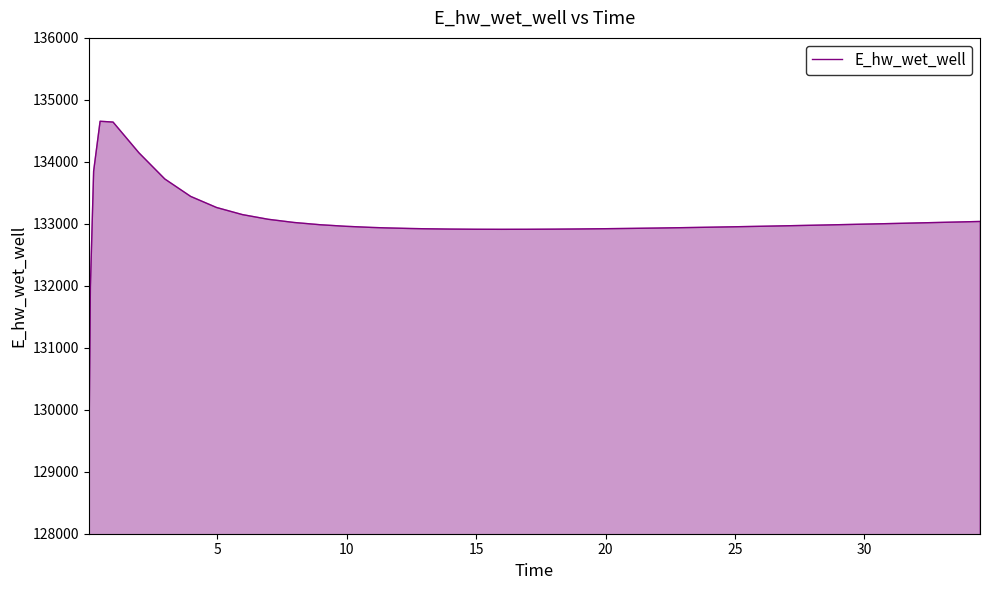

What is the difference between the maximum and minimum values?

5574.5